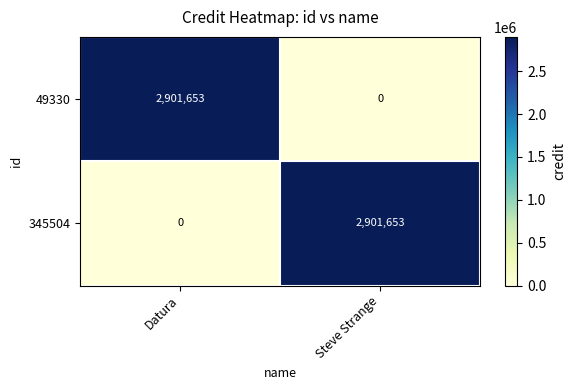

Reading right to left, transcribe all the data shown in this chart.

49330: Steve Strange=0	Datura=2901653
345504: Steve Strange=2901653	Datura=0